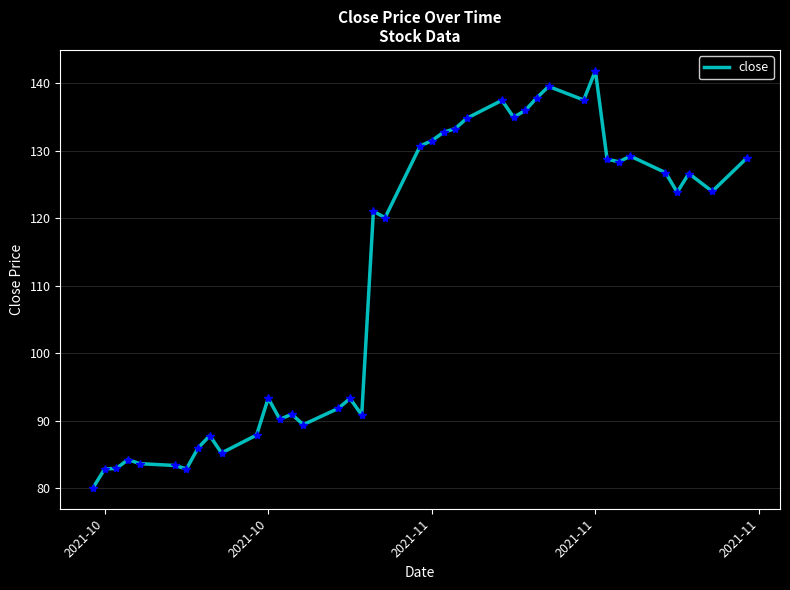

What is the smallest value displayed?

80.1